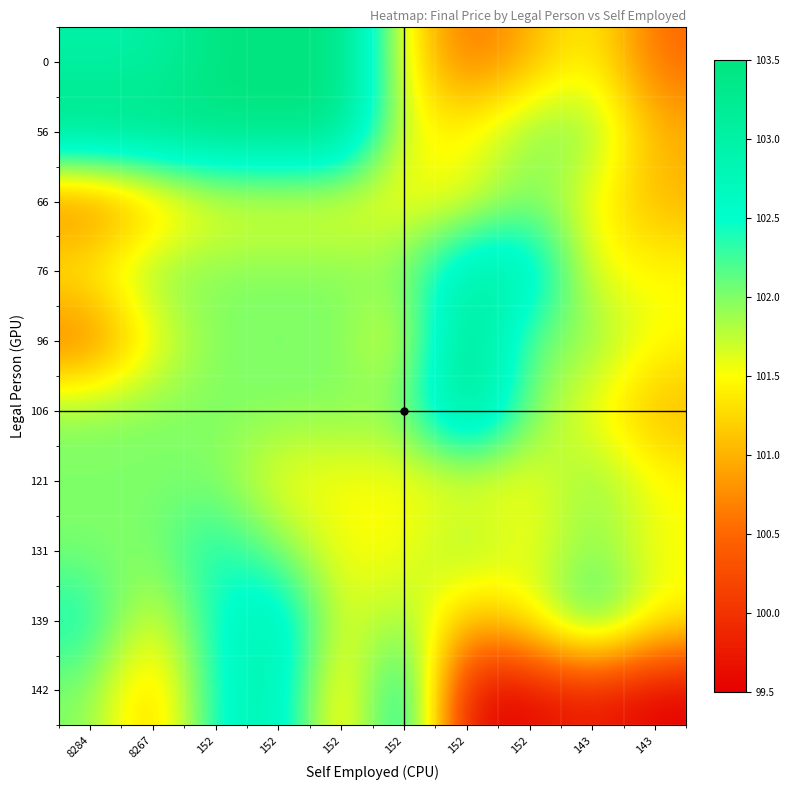

What is the difference between the highest and lowest values at 152?

2.0